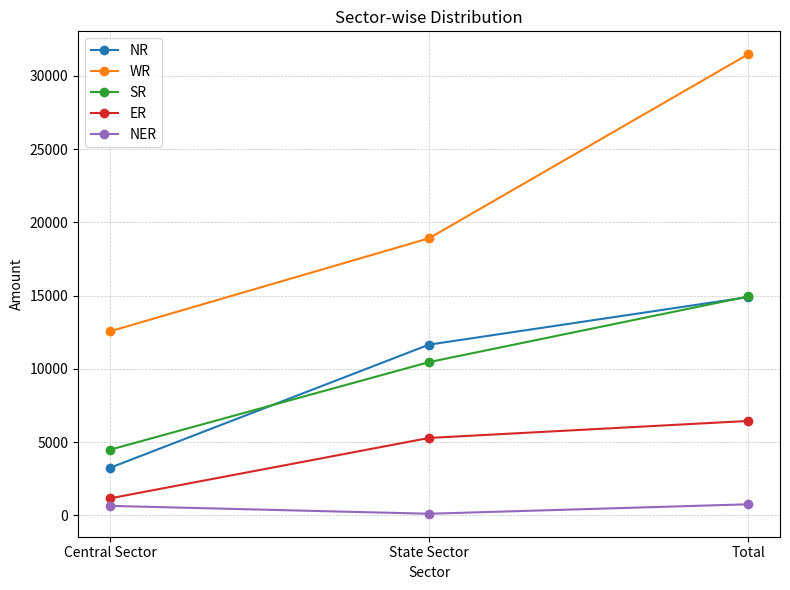

Which series has the largest range (max minus min)?

WR